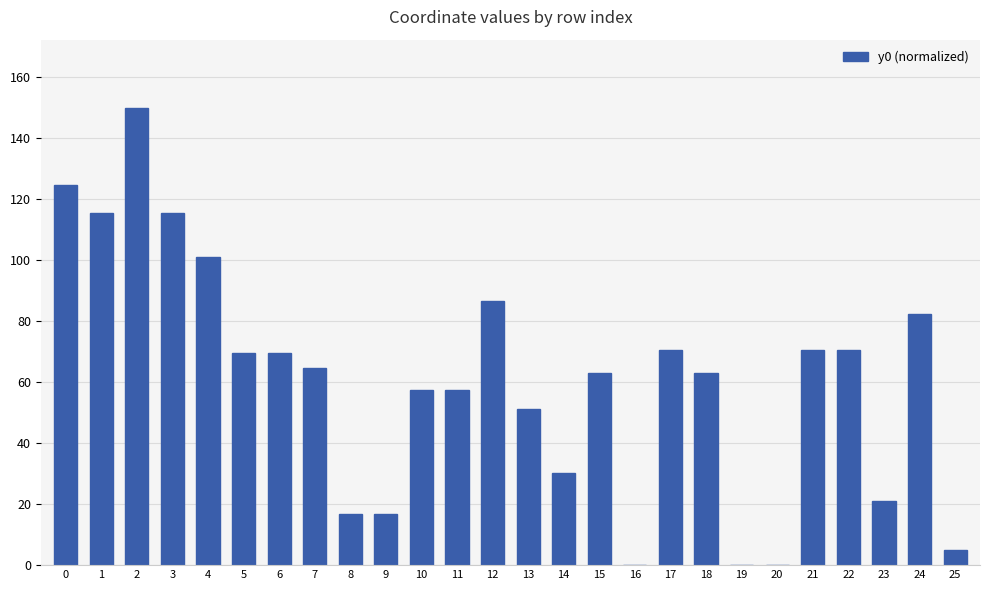

How many series are shown in this chart?

1